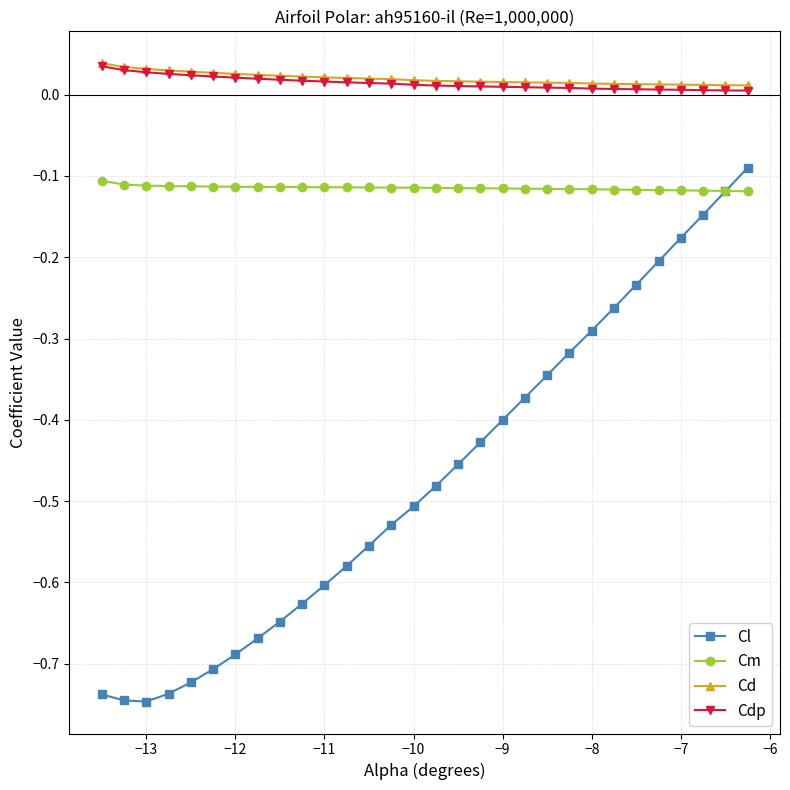

True or false: Cd and Cl cross at least once.

False